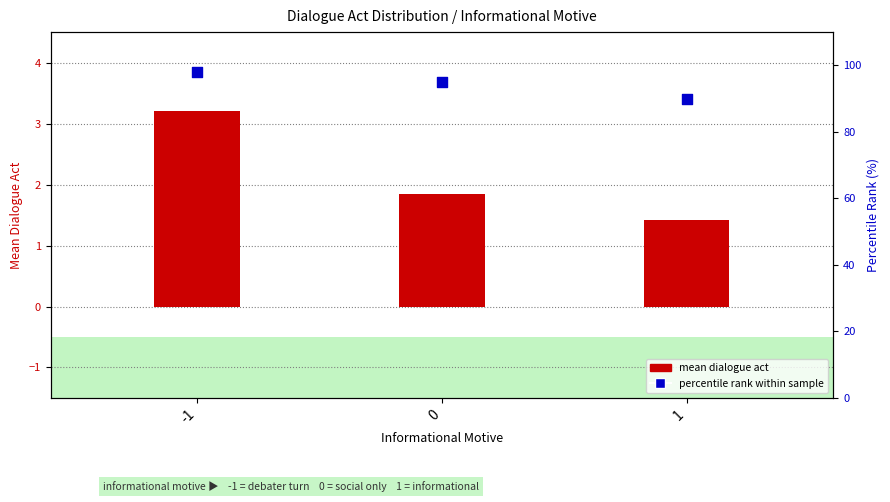

What is the total value across all series at -1?

101.2